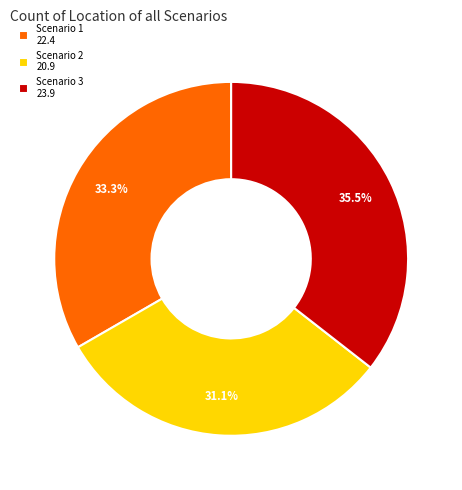

Rank the categories by value from lowest to highest.

Scenario 2, Scenario 1, Scenario 3